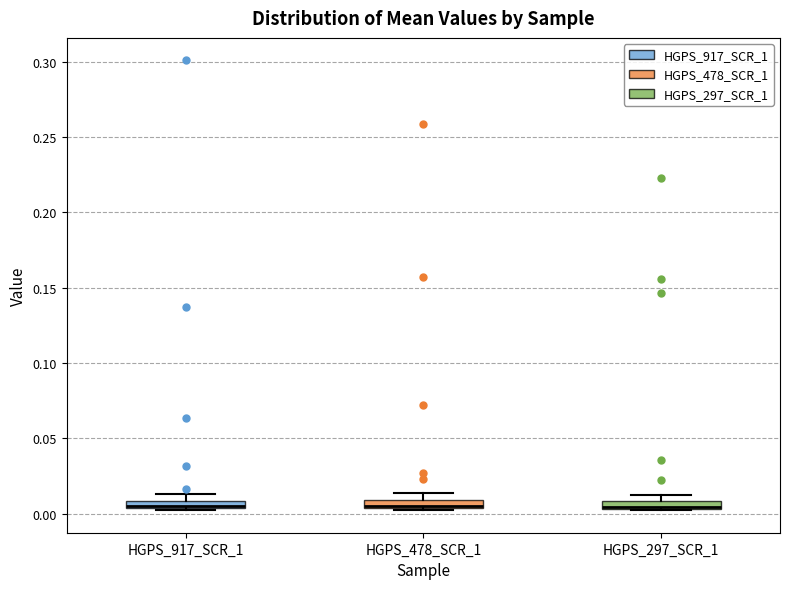

Where is the lower edge of the box for HGPS_478_SCR_1 on the y-axis? The values are not printed on the chart, so give them approximately, as read against the axis.

0.005